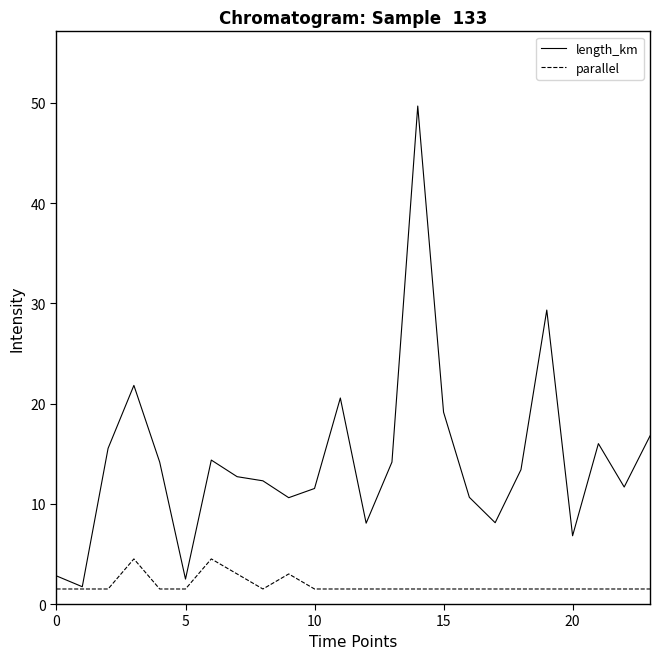

What is the lowest value of the length_km series?

1.7